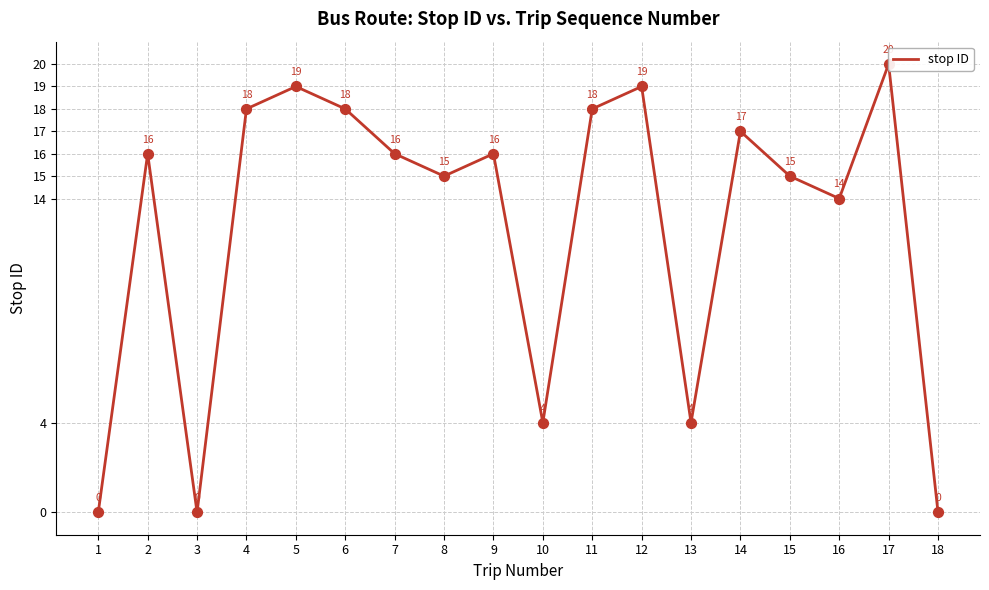

What is the change in value from 3 to 13?

+4